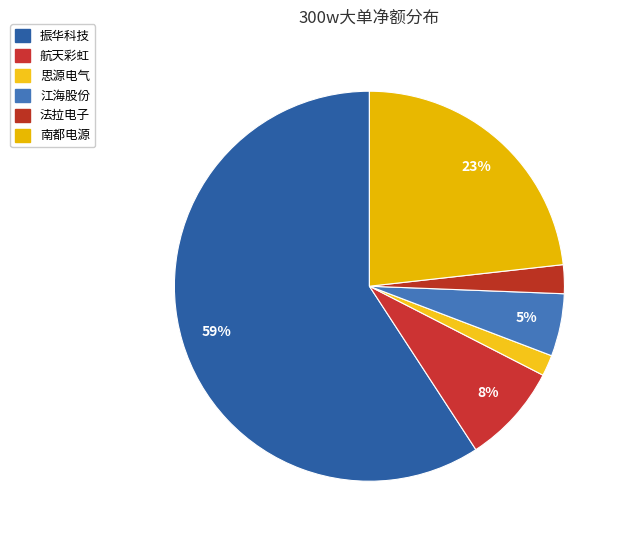

Count the number of slices in the pie.

6